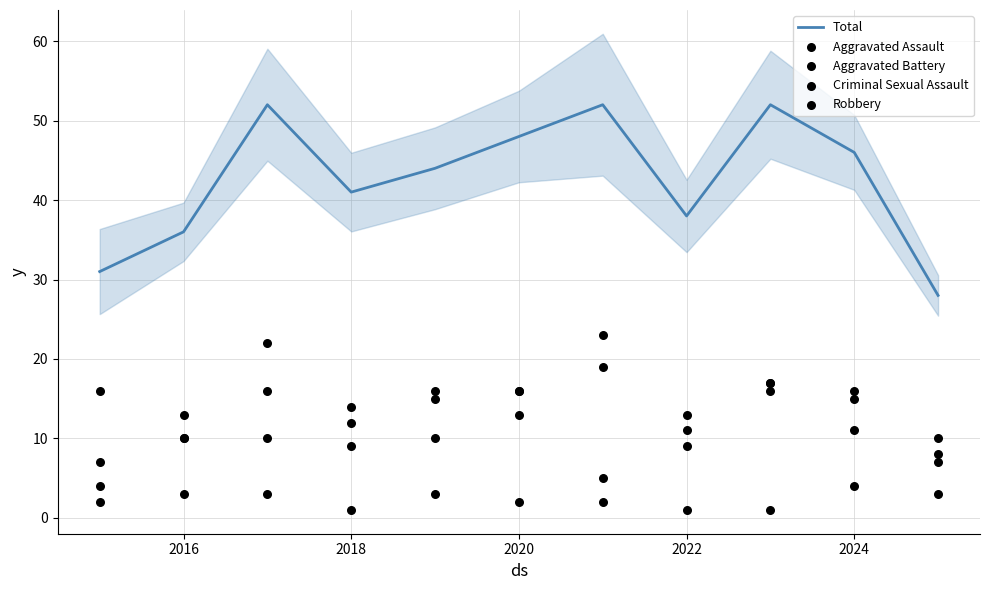

Which series reaches the maximum Y coordinate?

Total